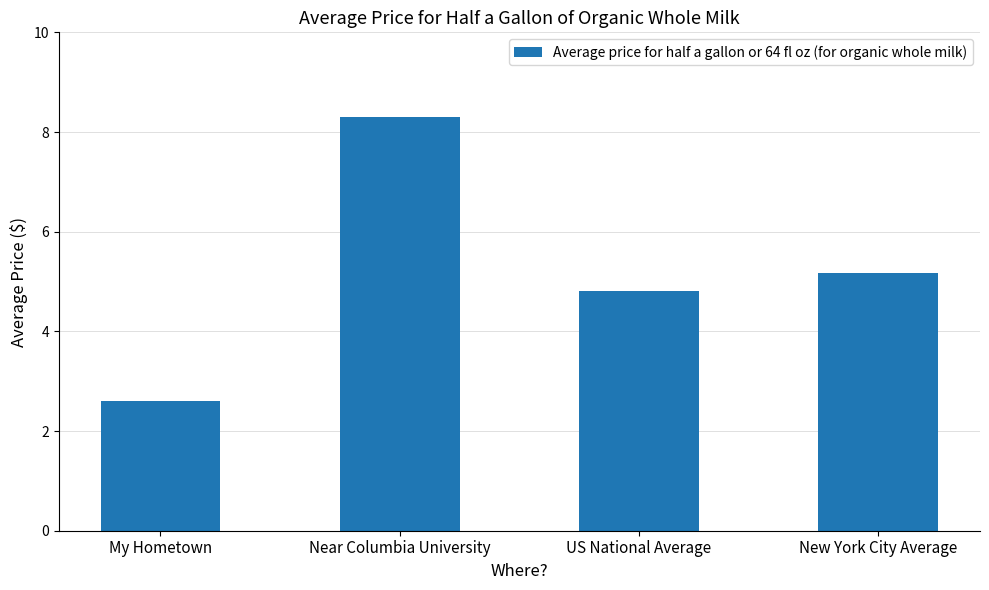

List the labels in order of value, largest first.

Near Columbia University, New York City Average, US National Average, My Hometown